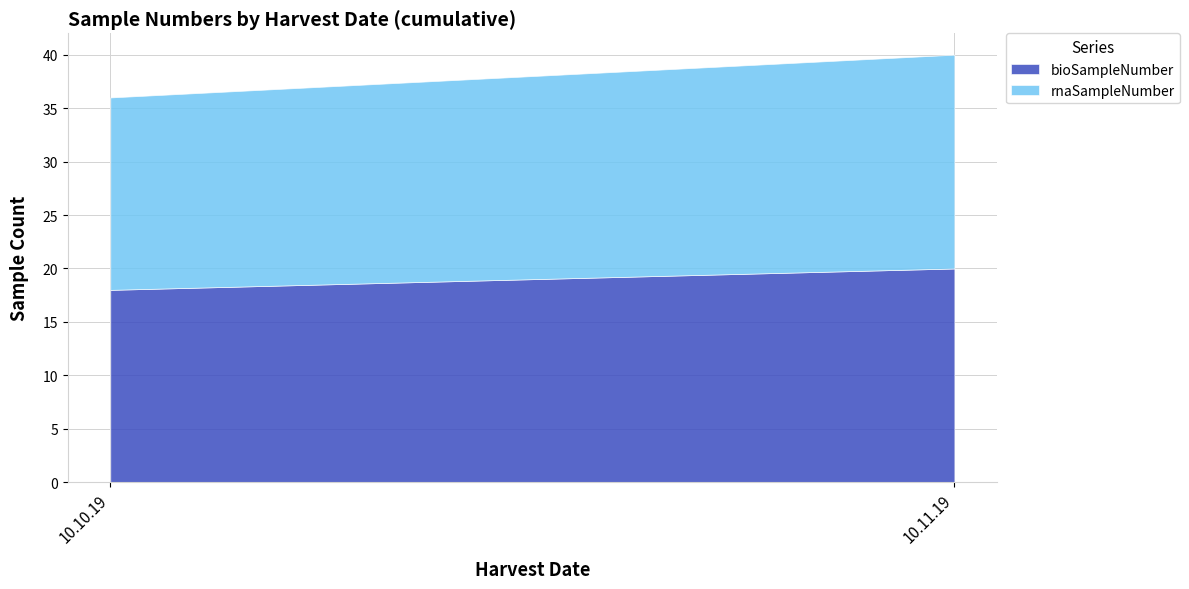

Reading left to right, transcribe all the data shown in this chart.

bioSampleNumber: 18	20
rnaSampleNumber: 18	20